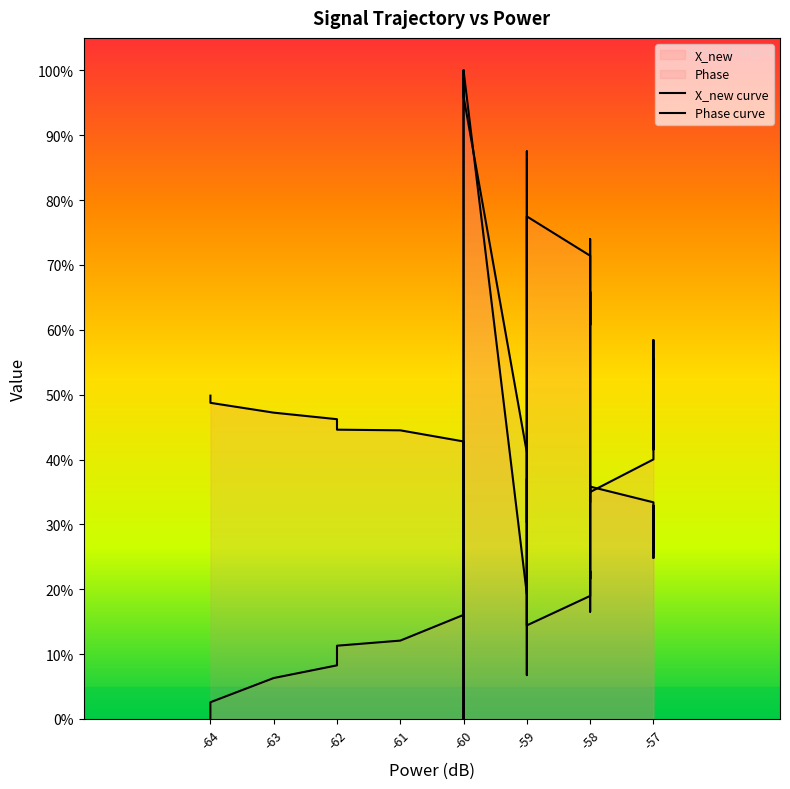

What is the value of the X_new curve point at the 10th from the left?

93.2